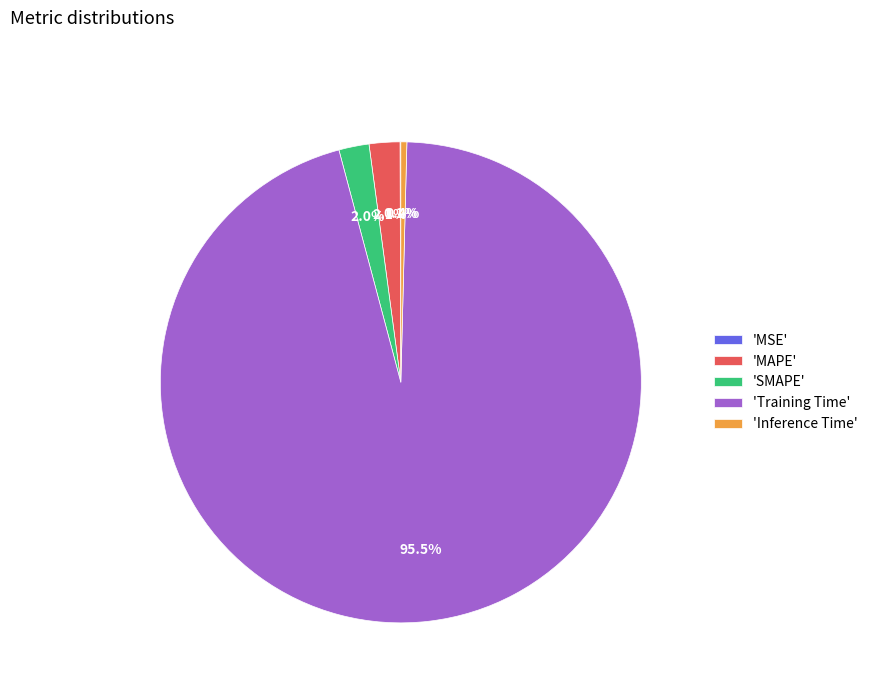

What is the total percentage of 'Inference Time' and 'SMAPE'?

2.4%